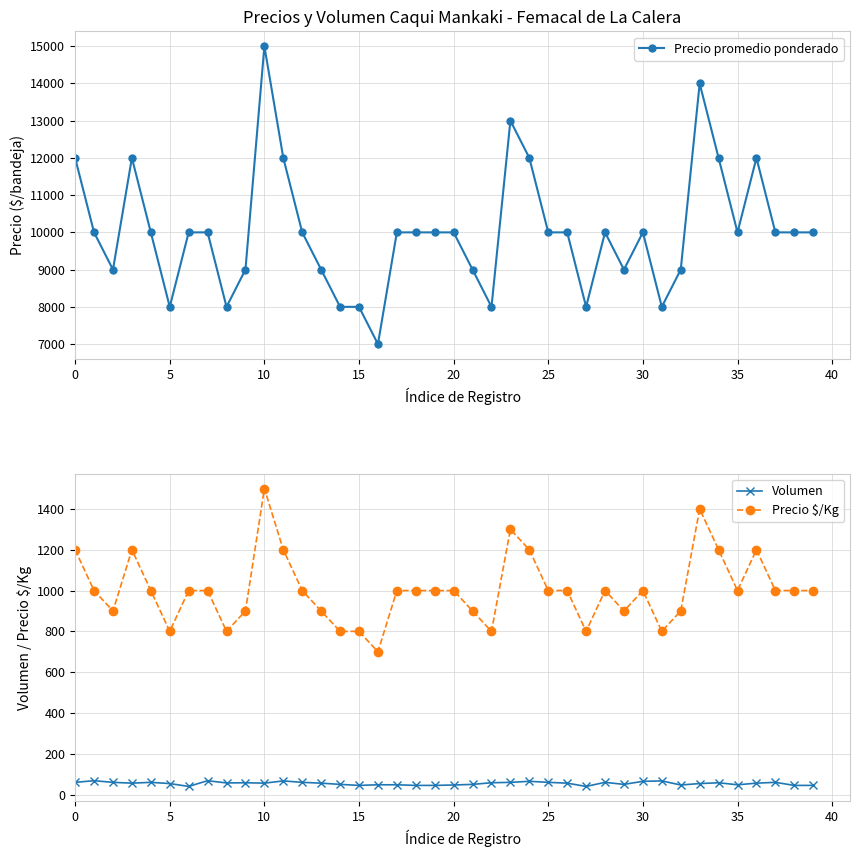

Does the chart have visible grid lines?

Yes